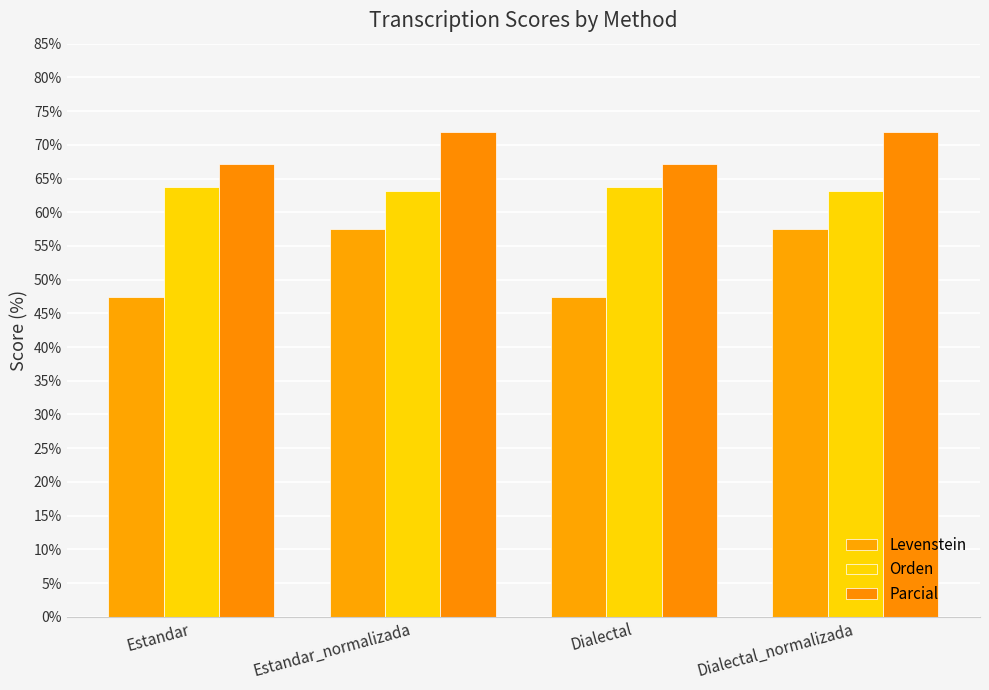

Which series has the largest total across all categories?

Parcial